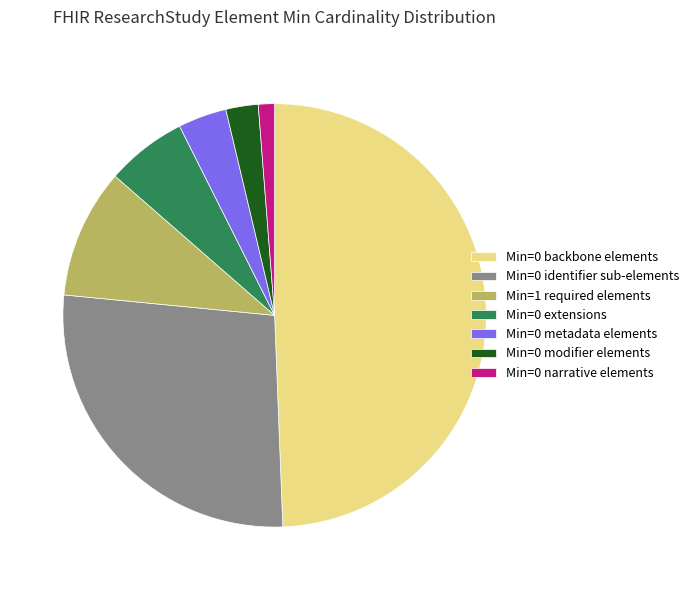

Do Min=0 modifier elements and Min=0 identifier sub-elements together represent more than half of the pie?

No